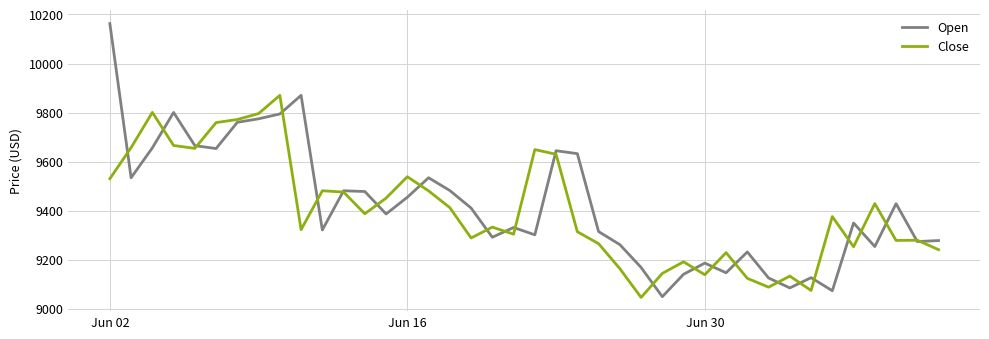

What is the minimum value for Open?

9048.5